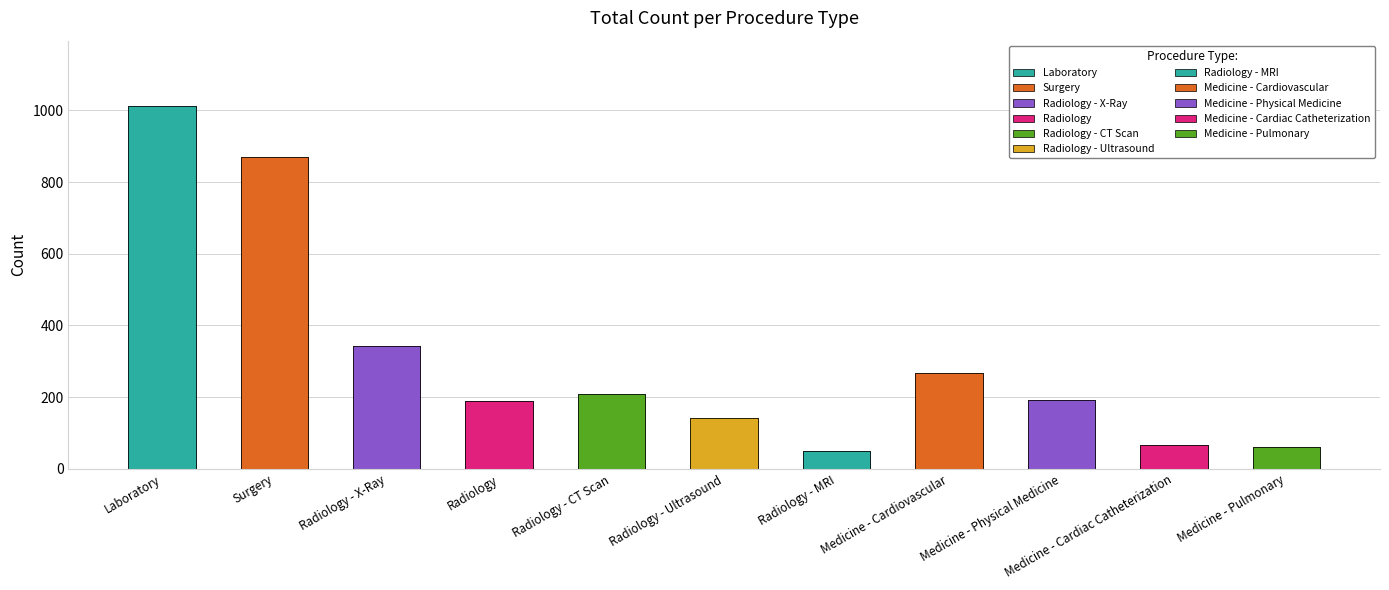

Reading left to right, extract all data points from this chart.

1012	871	344	190	209	143	50	266	192	67	62